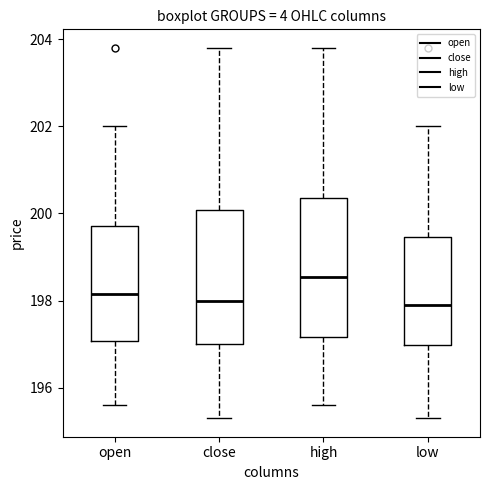

Where does the upper whisker of the box for high end on the y-axis? The values are not printed on the chart, so give them approximately, as read against the axis.

203.8